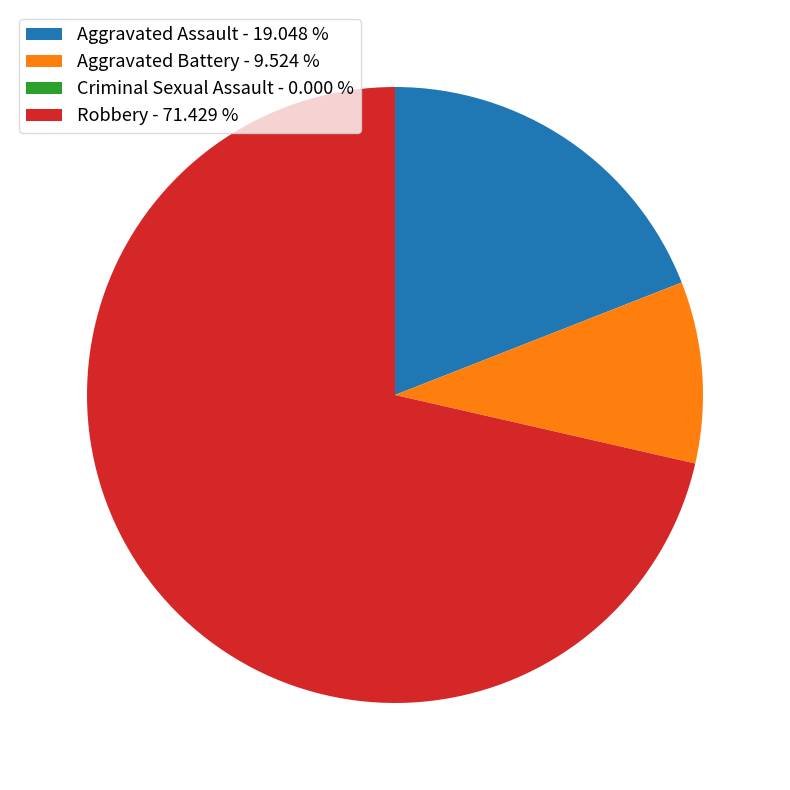

Which has a higher value, Aggravated Battery - 9.524 % or Aggravated Assault - 19.048 %?

Aggravated Assault - 19.048 %